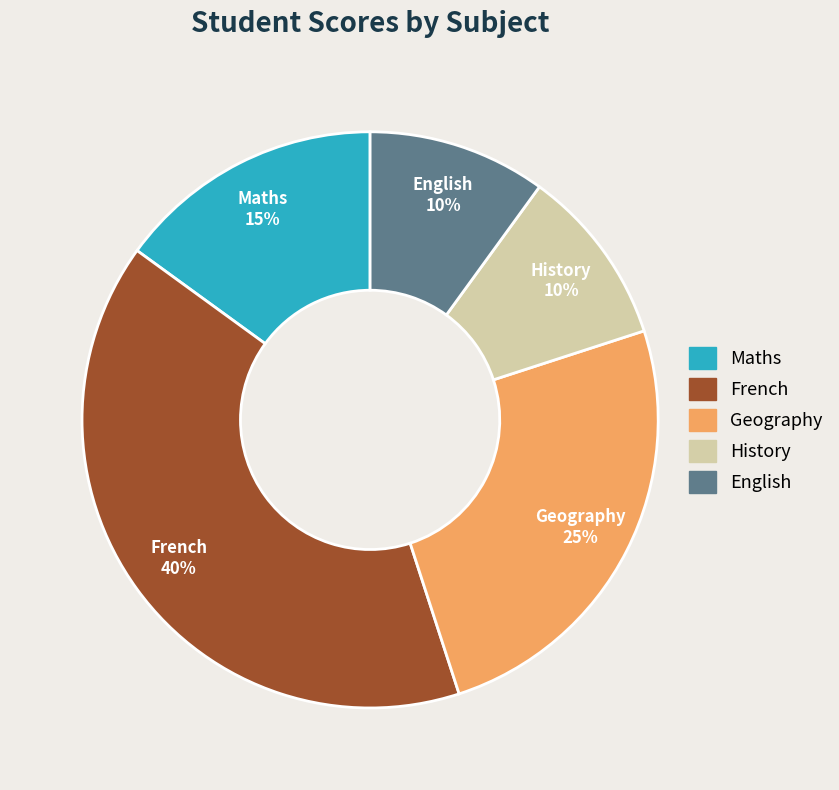

Is there a majority slice in this chart?

No